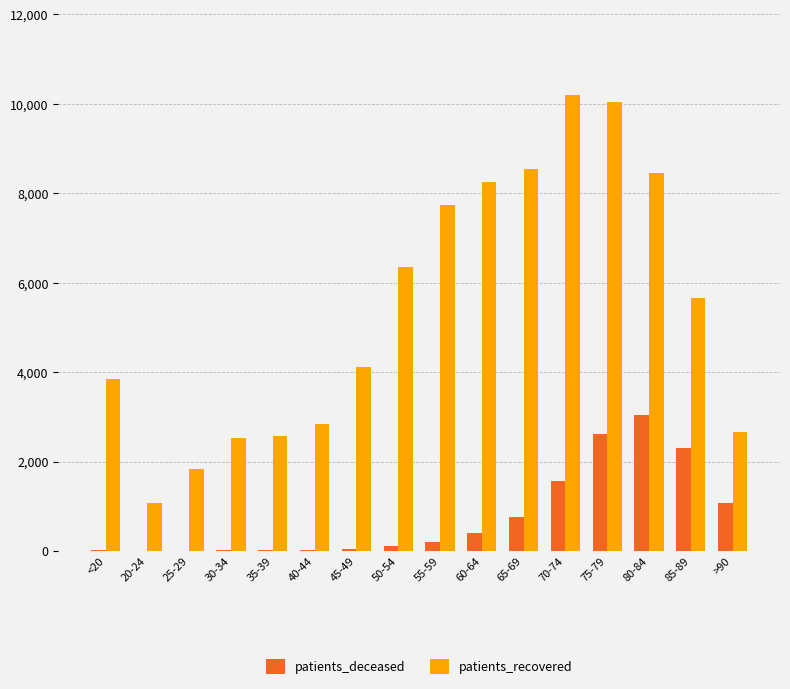

What are all the series names shown in the legend?

patients_deceased, patients_recovered